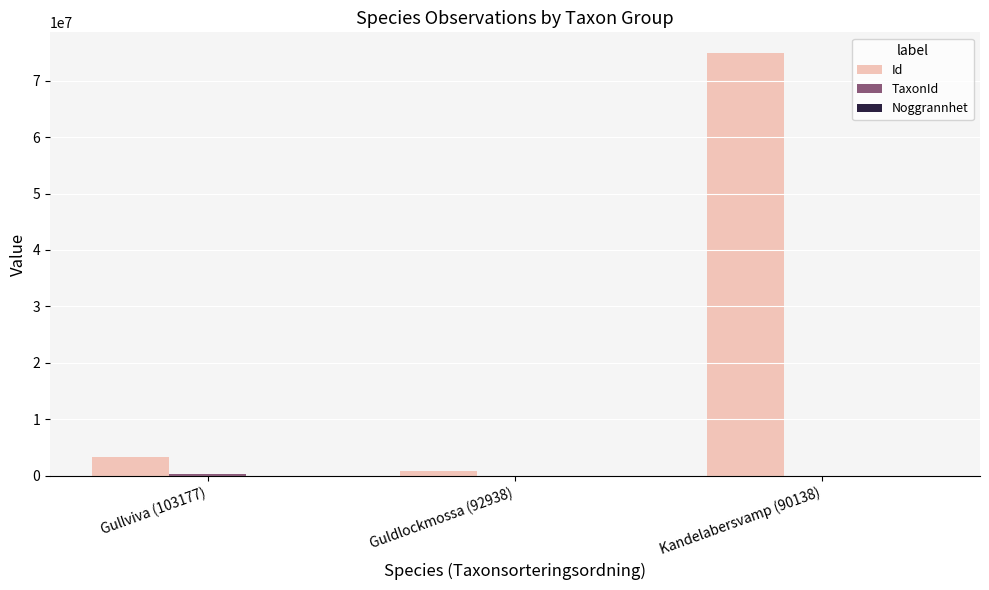

What is the sum of all Id values?

78954289